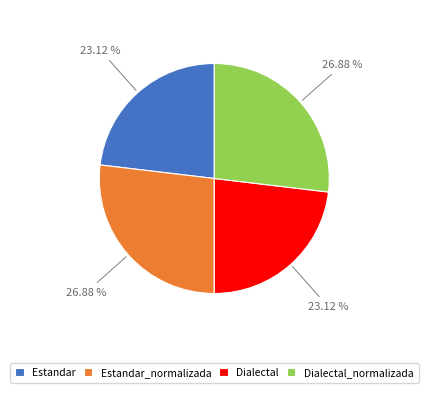

Approximately how many times larger is the value at Dialectal compared to Estandar_normalizada?

0.9